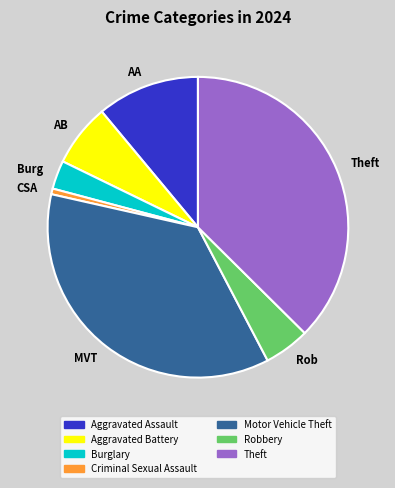

Which has a higher value, Robbery or Motor Vehicle Theft?

Motor Vehicle Theft